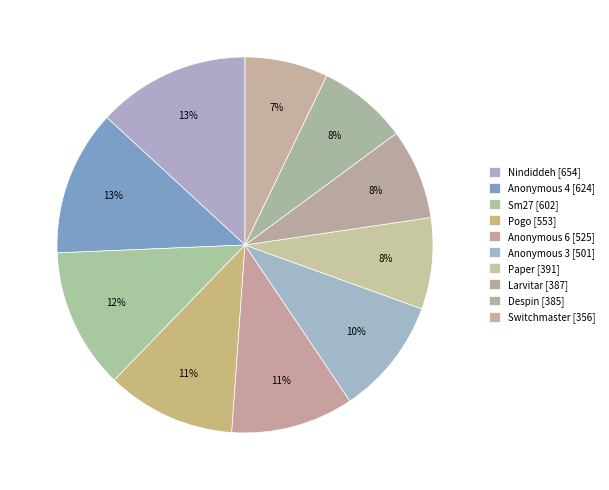

To the nearest percent, what is the difference between the largest and smallest slice percentages?

6%